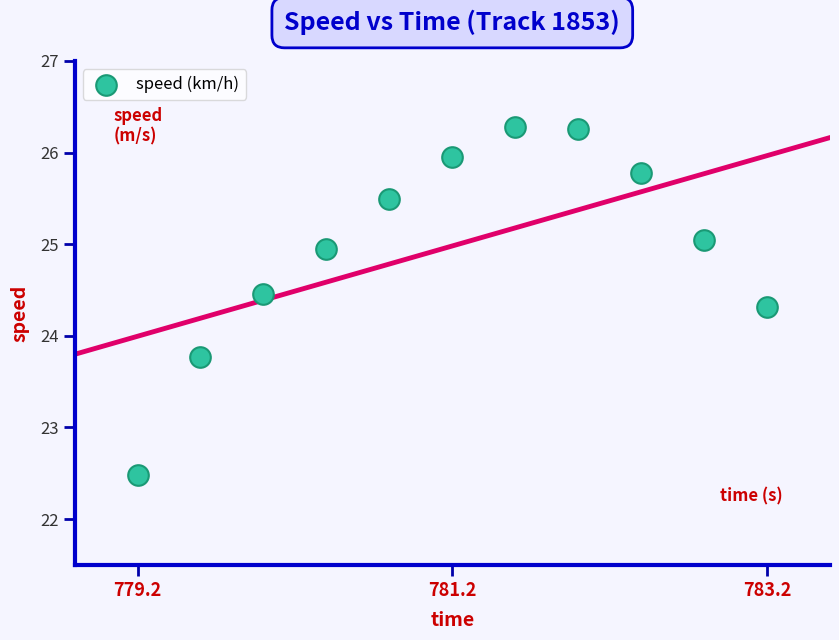

What is the range of X values (max minus min)?

4.0